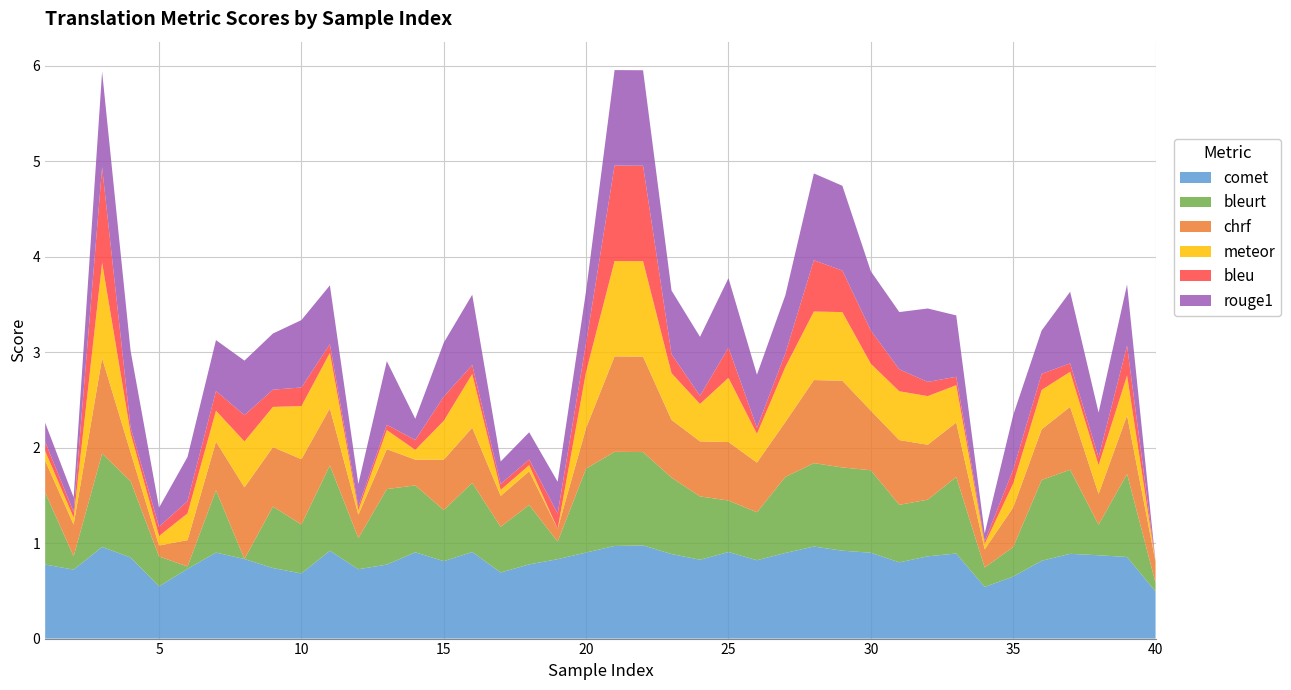

Reading left to right, extract all data points from this chart.

comet: 0.8	0.7	1.0	0.8	0.5	0.7	0.9	0.8	0.7	0.7	0.9	0.7	0.8	0.9	0.8	0.9	0.7	0.8	0.8	0.9	1.0	1.0	0.9	0.8	0.9	0.8	0.9	1.0	0.9	0.9	0.8	0.9	0.9	0.5	0.6	0.8	0.9	0.9	0.9	0.5
bleurt: 0.8	0.1	1.0	0.8	0.3	0.0	0.7	0.0	0.6	0.5	0.9	0.3	0.8	0.7	0.5	0.7	0.5	0.6	0.2	0.9	1.0	1.0	0.8	0.7	0.5	0.5	0.8	0.9	0.9	0.9	0.6	0.6	0.8	0.2	0.3	0.8	0.9	0.3	0.9	0.1
chrf: 0.3	0.3	1.0	0.3	0.1	0.3	0.5	0.8	0.6	0.7	0.6	0.2	0.4	0.3	0.5	0.6	0.3	0.4	0.1	0.4	1.0	1.0	0.6	0.6	0.6	0.5	0.6	0.9	0.9	0.6	0.7	0.6	0.6	0.2	0.4	0.5	0.7	0.3	0.6	0.2
meteor: 0.1	0.1	1.0	0.2	0.1	0.3	0.3	0.5	0.4	0.6	0.6	0.0	0.2	0.1	0.4	0.6	0.1	0.1	0.0	0.6	1.0	1.0	0.5	0.4	0.7	0.3	0.6	0.7	0.7	0.5	0.5	0.5	0.4	0.1	0.2	0.4	0.4	0.3	0.4	0.0
bleu: 0.1	0.1	1.0	0.1	0.1	0.1	0.2	0.3	0.2	0.2	0.1	0.0	0.1	0.1	0.3	0.1	0.1	0.1	0.2	0.3	1.0	1.0	0.2	0.1	0.3	0.1	0.1	0.5	0.4	0.3	0.2	0.1	0.1	0.0	0.1	0.2	0.1	0.1	0.3	0.0
rouge1: 0.2	0.2	1.0	0.8	0.2	0.5	0.5	0.6	0.6	0.7	0.6	0.2	0.7	0.2	0.6	0.7	0.2	0.3	0.3	0.5	1.0	1.0	0.7	0.6	0.7	0.6	0.6	0.9	0.9	0.6	0.6	0.8	0.6	0.1	0.6	0.5	0.8	0.5	0.6	0.0